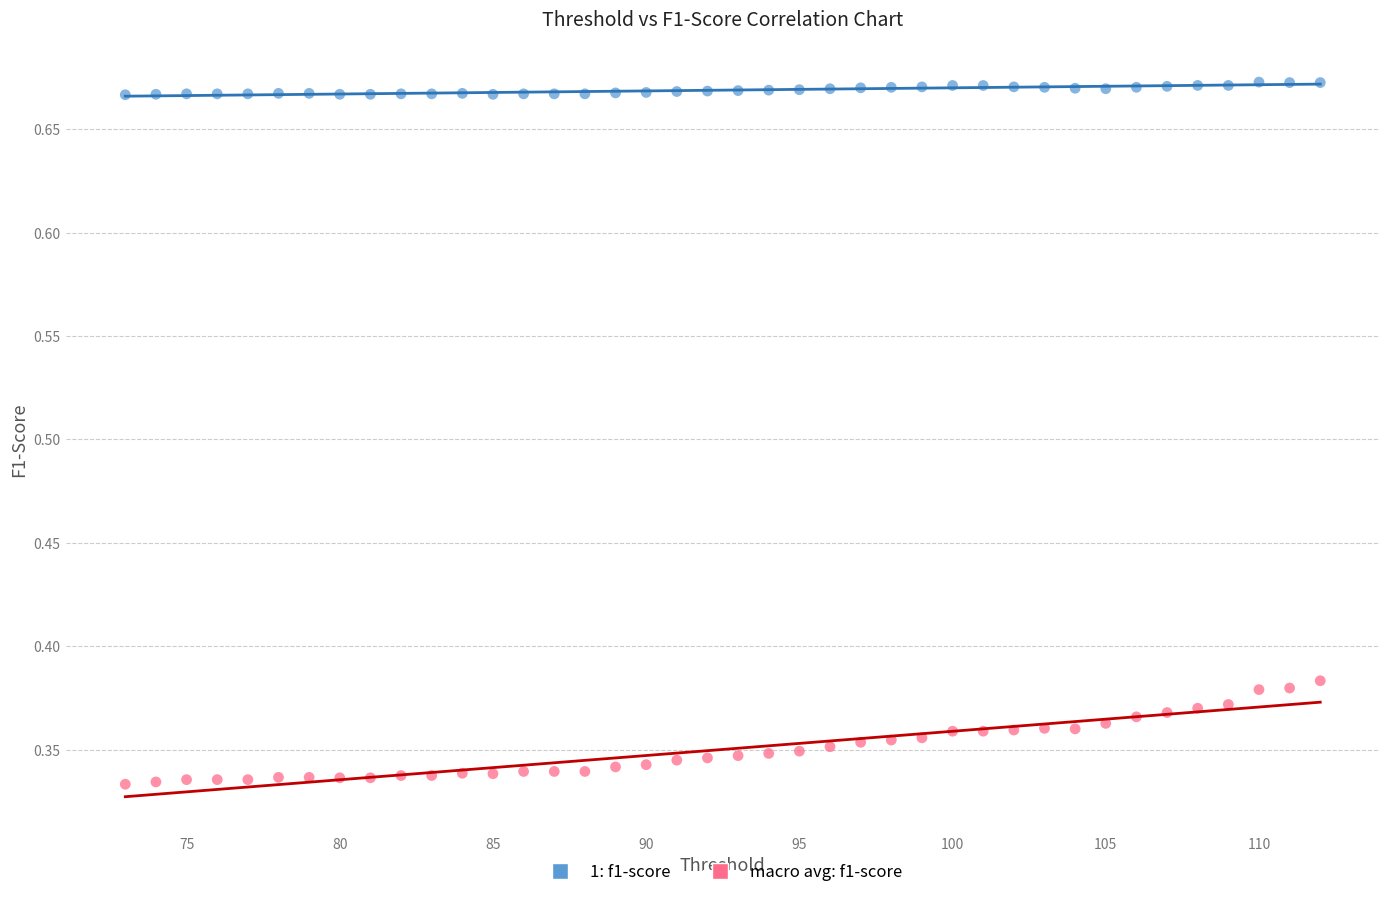

Which series has the widest spread of Y values?

macro avg: f1-score